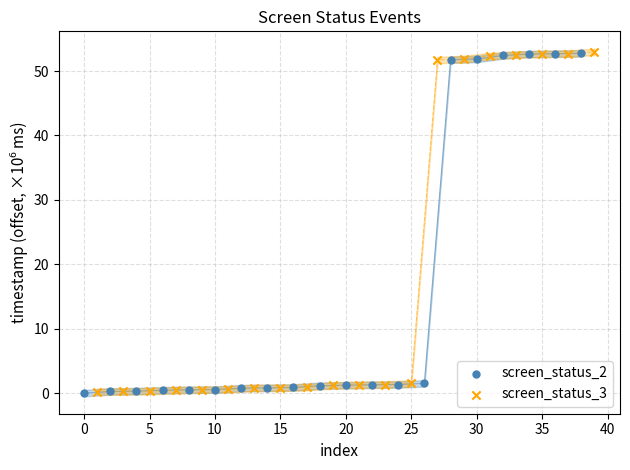

Which series has the largest Y range (max minus min)?

screen_status_3